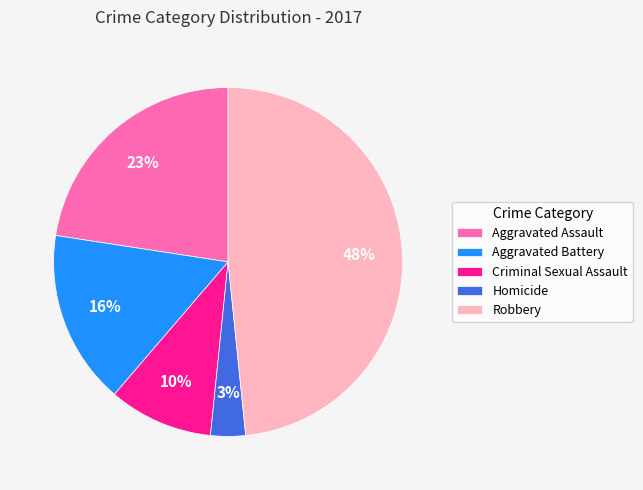

Rank the categories by value from lowest to highest.

Homicide, Criminal Sexual Assault, Aggravated Battery, Aggravated Assault, Robbery